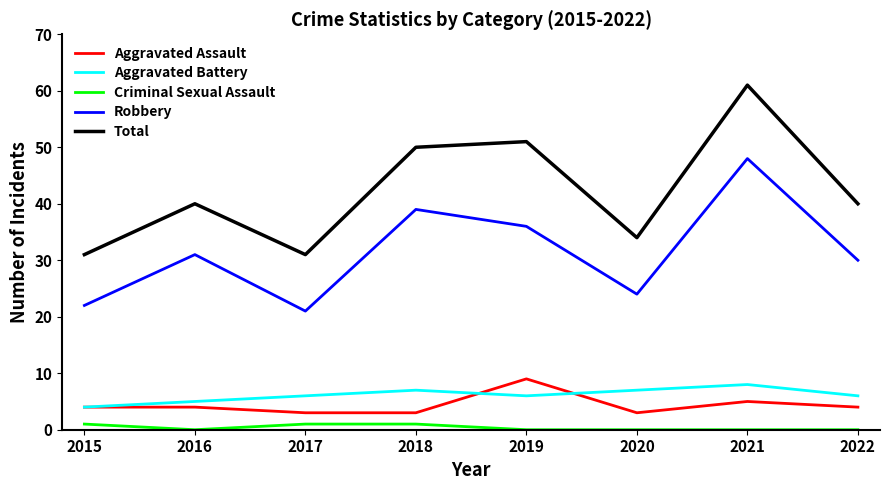

At which label does Total reach its peak?

2021